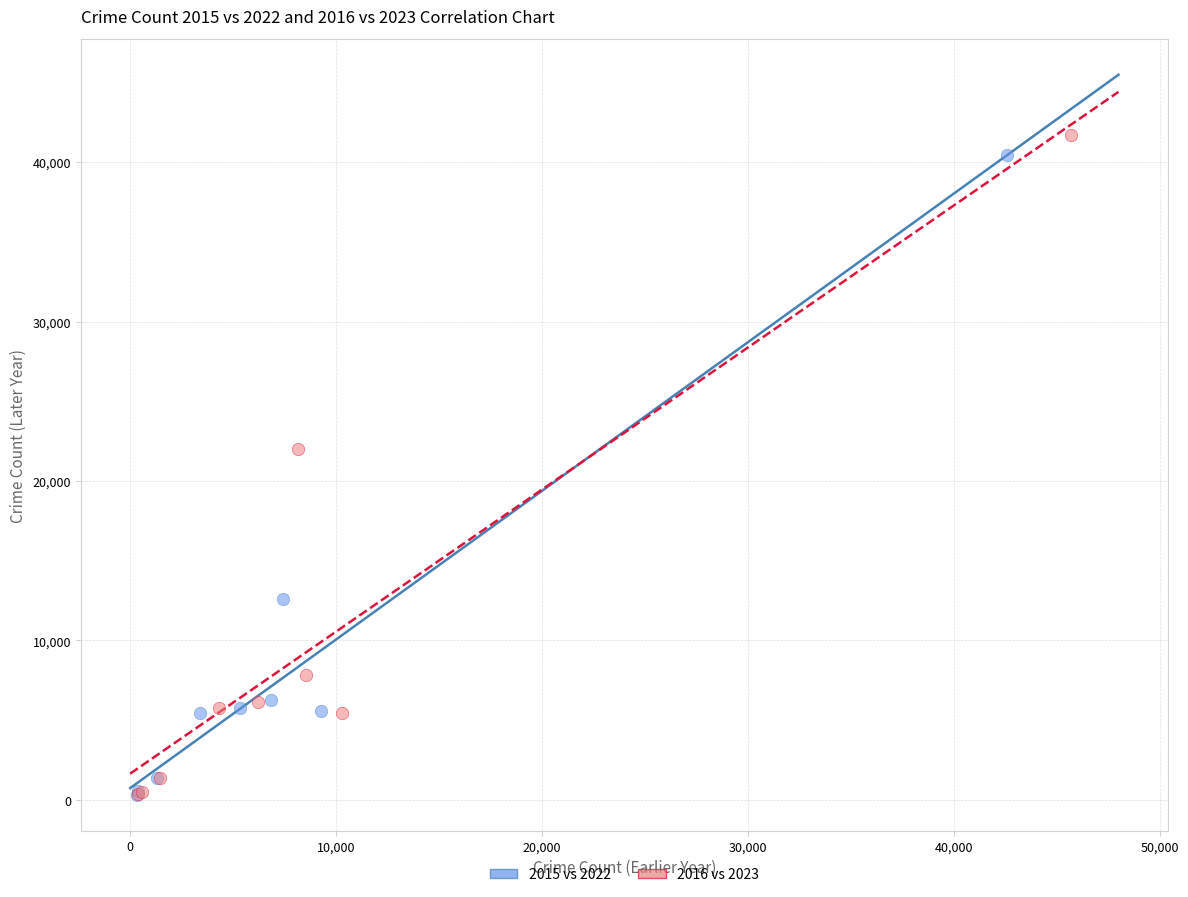

Which series has the largest Y range (max minus min)?

2016 vs 2023